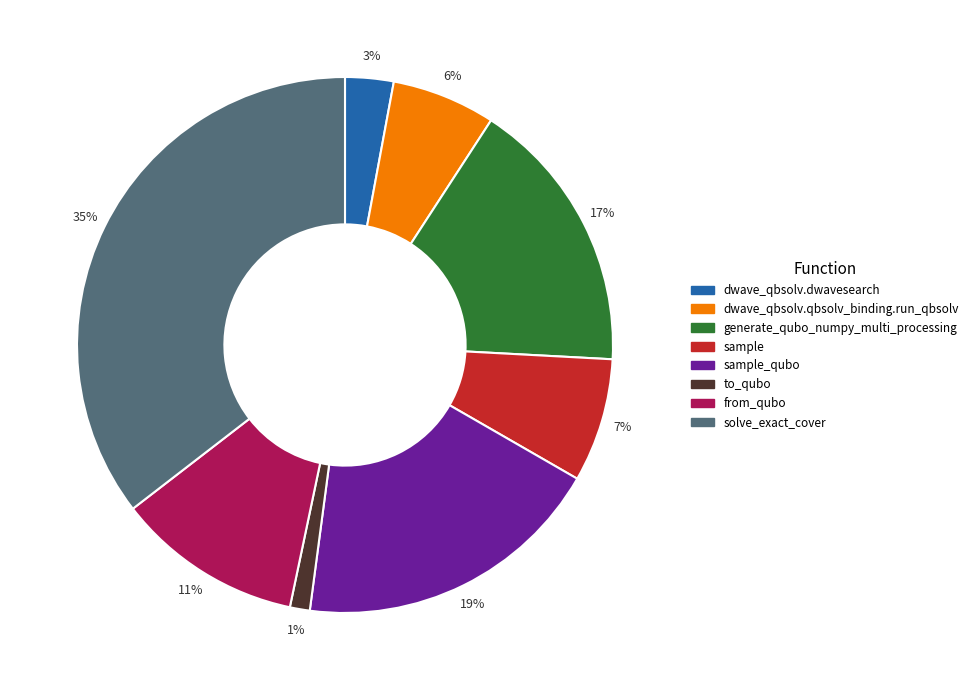

Rank the categories by value from highest to lowest.

solve_exact_cover, sample_qubo, generate_qubo_numpy_multi_processing, from_qubo, sample, dwave_qbsolv.qbsolv_binding.run_qbsolv, dwave_qbsolv.dwavesearch, to_qubo